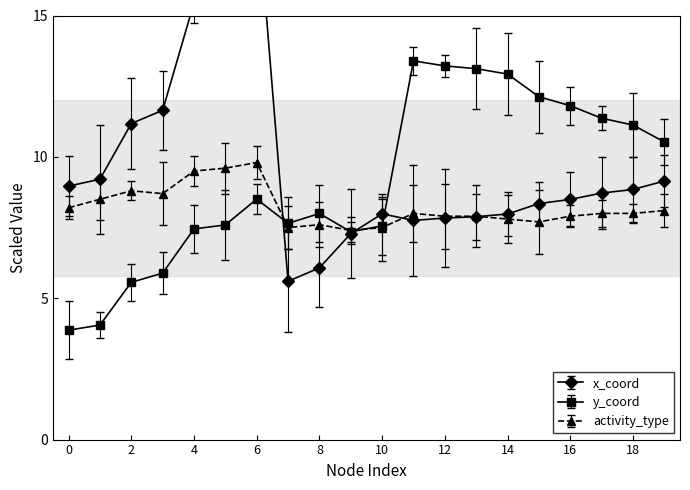

Reading left to right, transcribe all the data shown in this chart.

x_coord: 0=9.0	1=9.2	2=11.2	3=11.6	4=15.5	5=15.9	6=19.2	7=5.6	8=6.1	9=7.3	10=8.0	11=7.8	12=7.8	13=7.9	14=8.0	15=8.3	16=8.5	17=8.7	18=8.8	19=9.1
y_coord: 0=3.9	1=4.1	2=5.6	3=5.9	4=7.5	5=7.6	6=8.5	7=7.6	8=8.0	9=7.3	10=7.6	11=13.4	12=13.2	13=13.1	14=12.9	15=12.1	16=11.8	17=11.4	18=11.1	19=10.5
activity_type_code: 0=8.2	1=8.5	2=8.8	3=8.7	4=9.5	5=9.6	6=9.8	7=7.5	8=7.6	9=7.4	10=7.5	11=8.0	12=7.9	13=7.9	14=7.8	15=7.7	16=7.9	17=8.0	18=8.0	19=8.1